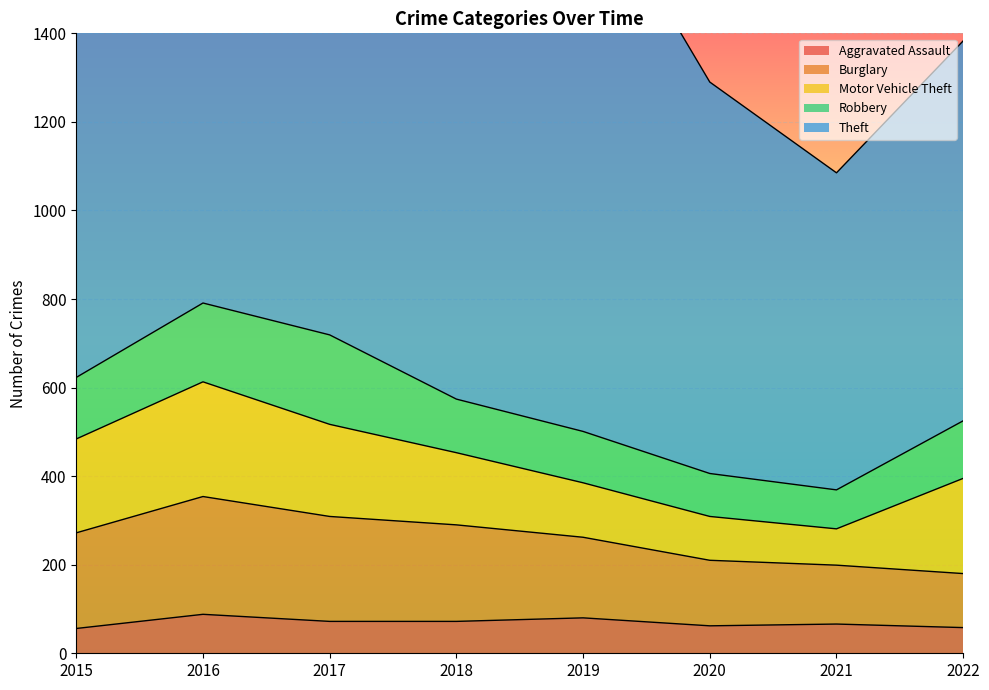

What is the average value of the Theft series?

1035